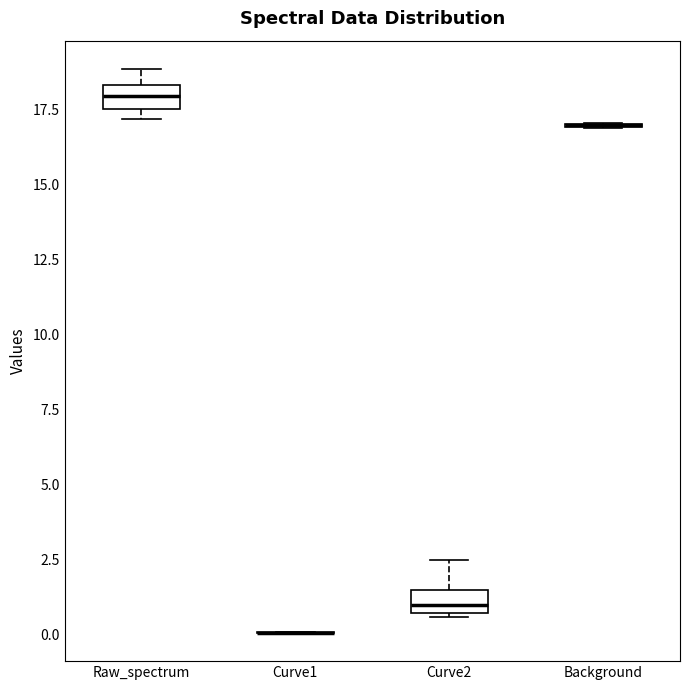

Reading left to right, transcribe this box plot: for each box, give where its median line is, the range the box spans, and where its two whiskers end, as read against the y-axis. The values are not printed on the chart, so give them approximately, as read against the axis.

Raw_spectrum: median 18.0, box 17.5 to 18.5, whiskers 17.0 to 19.0
Curve1: box collapsed to a line at 0.0, whiskers 0.0 to 0.0
Curve2: median 1.0, box 0.5 to 1.5, whiskers 0.5 to 2.5
Background: box collapsed to a line at 17.0, whiskers 17.0 to 17.0